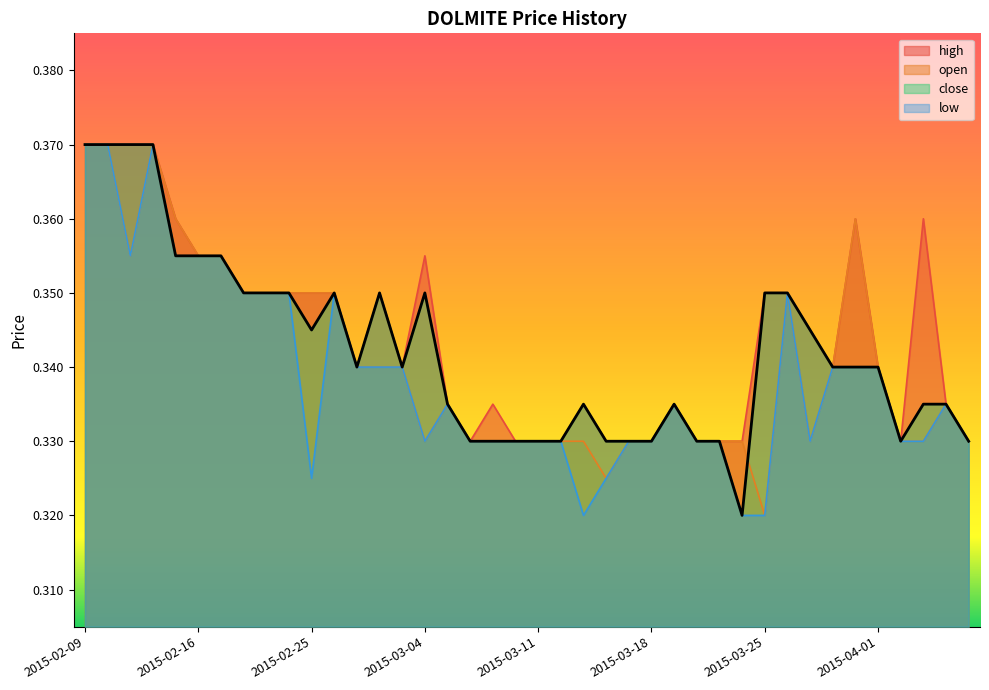

List the series in order of their overall mean, lowest first.

low, open, close, high